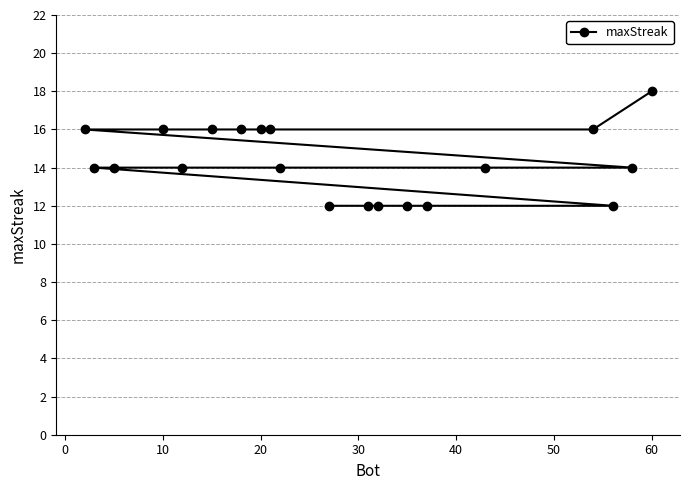

Reading left to right, extract all data points from this chart.

16	14	14	16	14	16	16	16	16	14	12	12	12	12	12	14	16	12	14	18